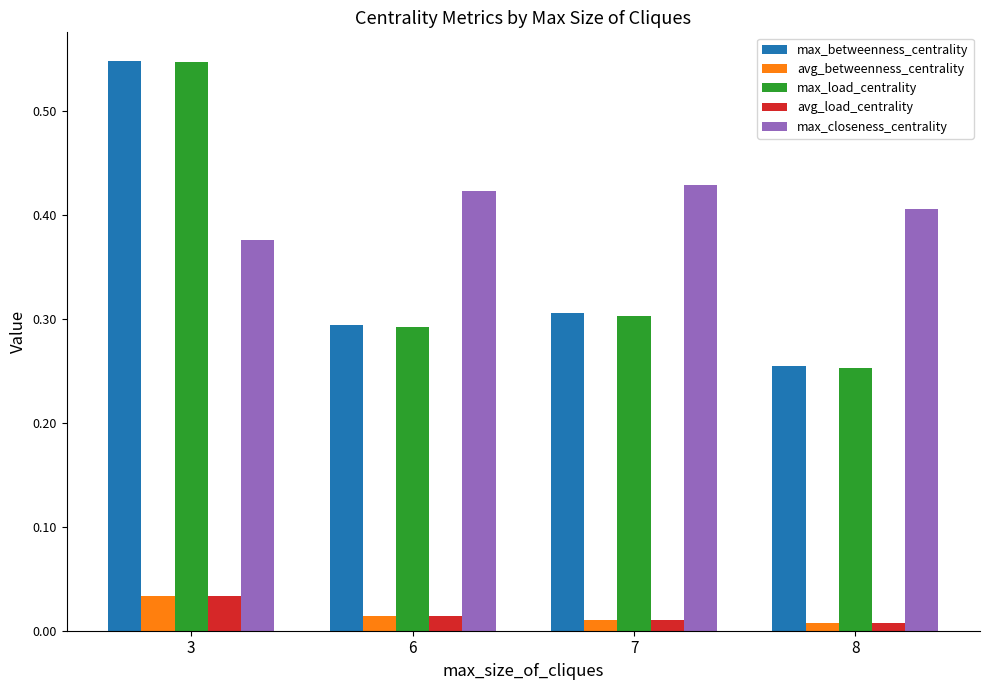

Count the max_betweenness_centrality values in the range 0 to 1.

4